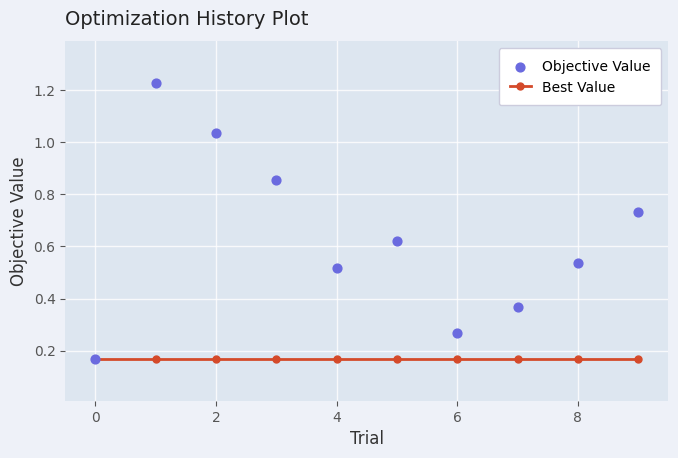

What is the total value across all series at 7?

0.5